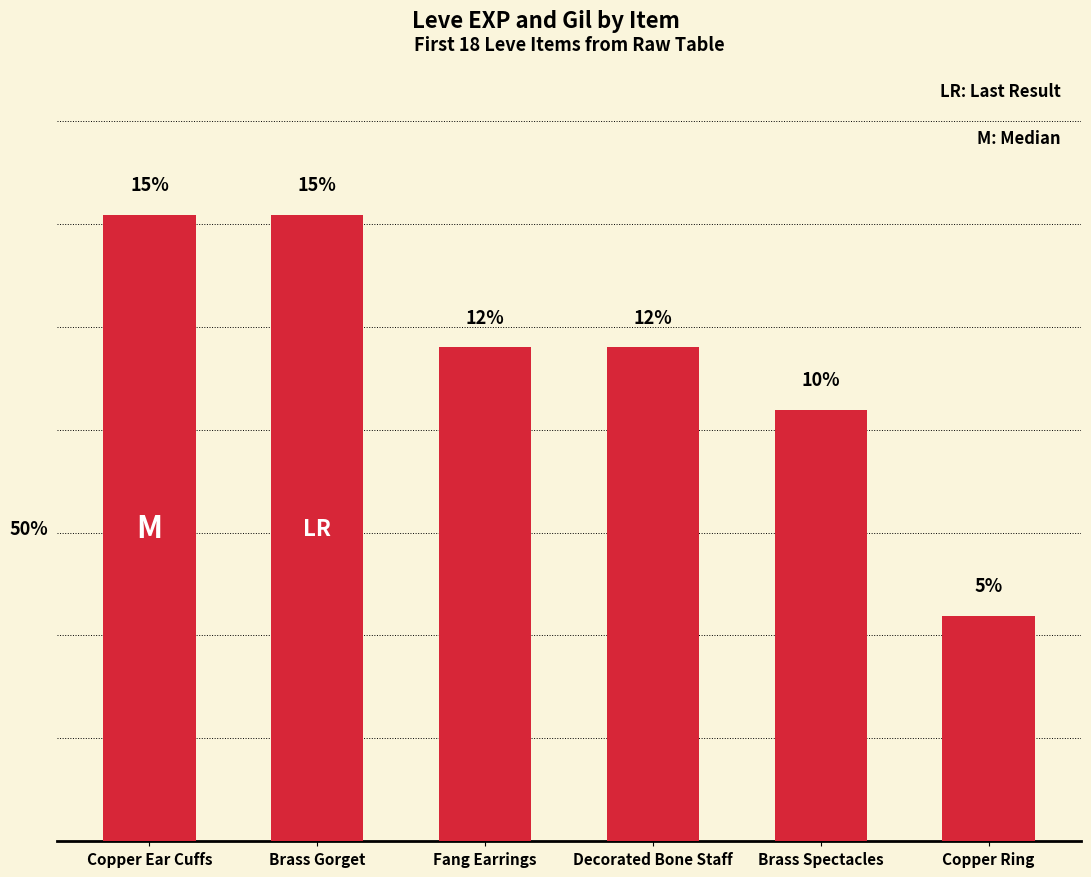

What is the sum of the values at Decorated Bone Staff and Brass Spectacles?

22.4